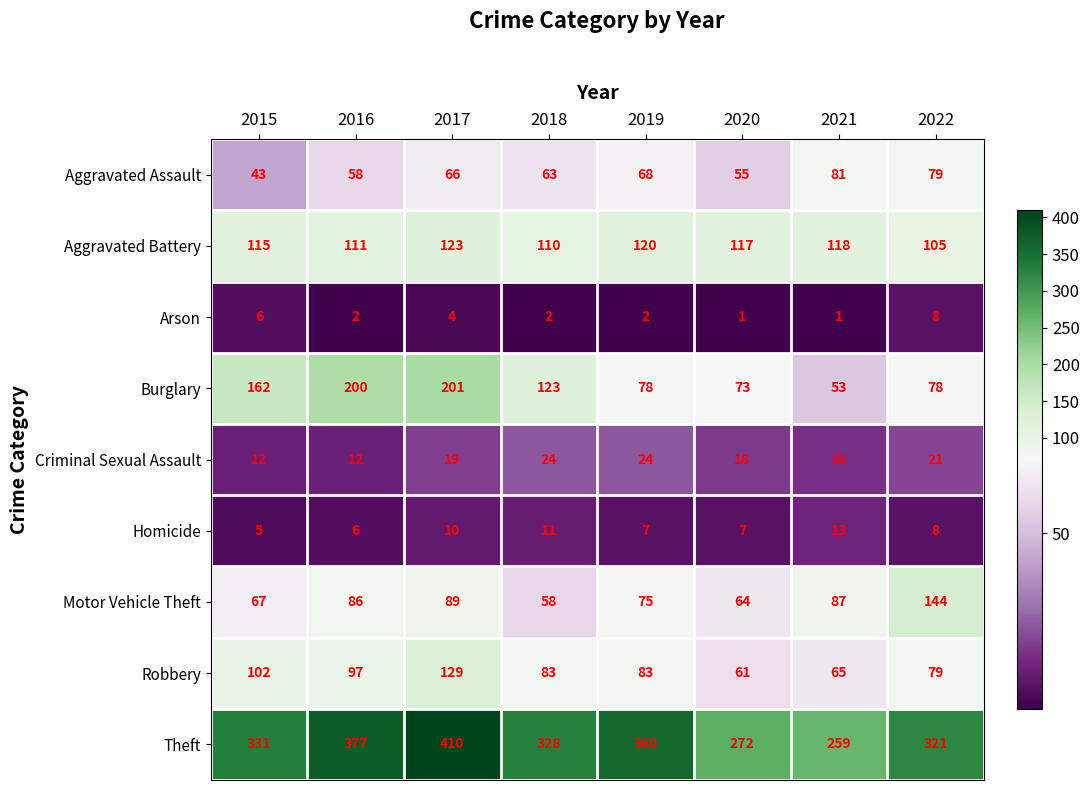

What is the greatest value displayed?

410